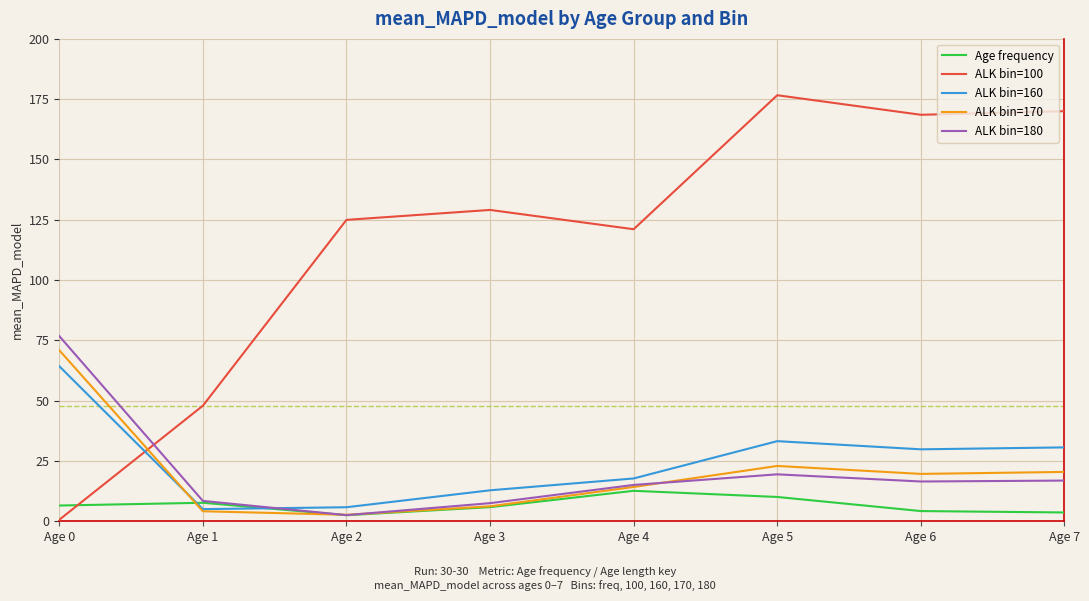

How many lines are shown in the chart?

5